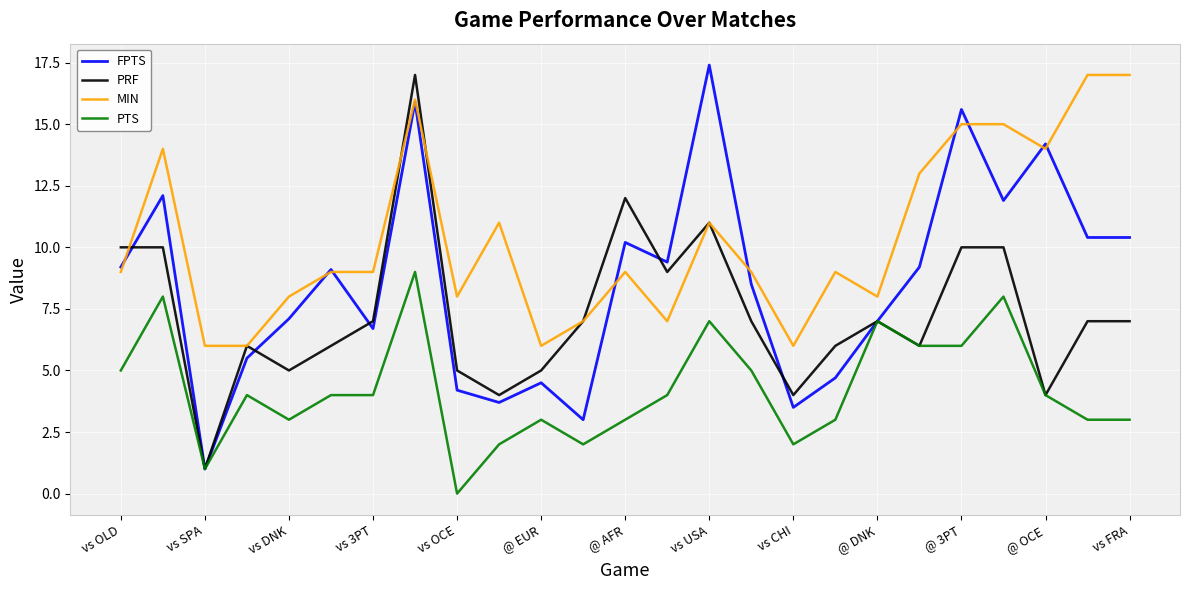

Rank the series by their average value, from highest to lowest.

MIN, FPTS, PRF, PTS